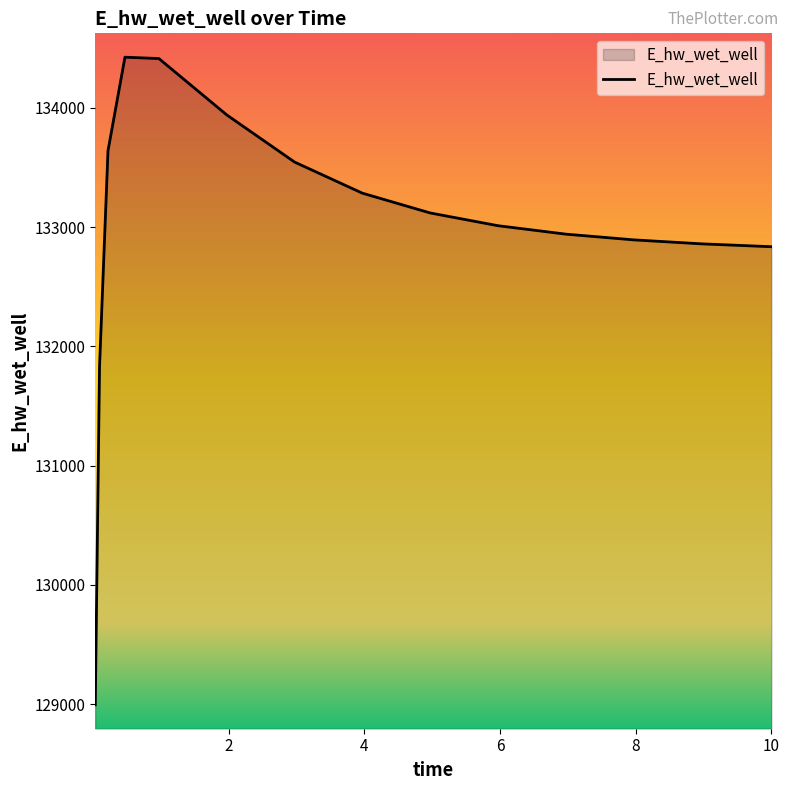

Does the chart have visible grid lines?

No